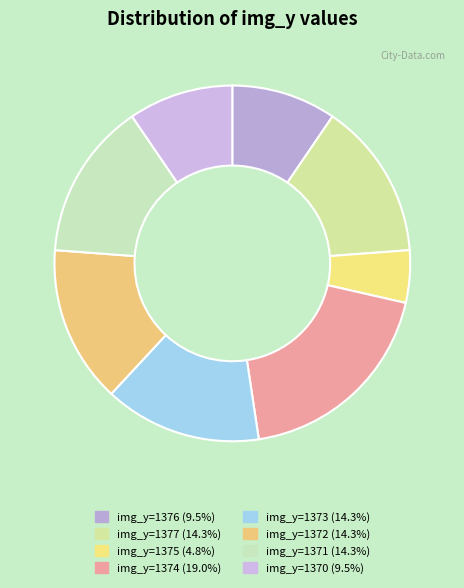

How many slices are in this pie chart?

8